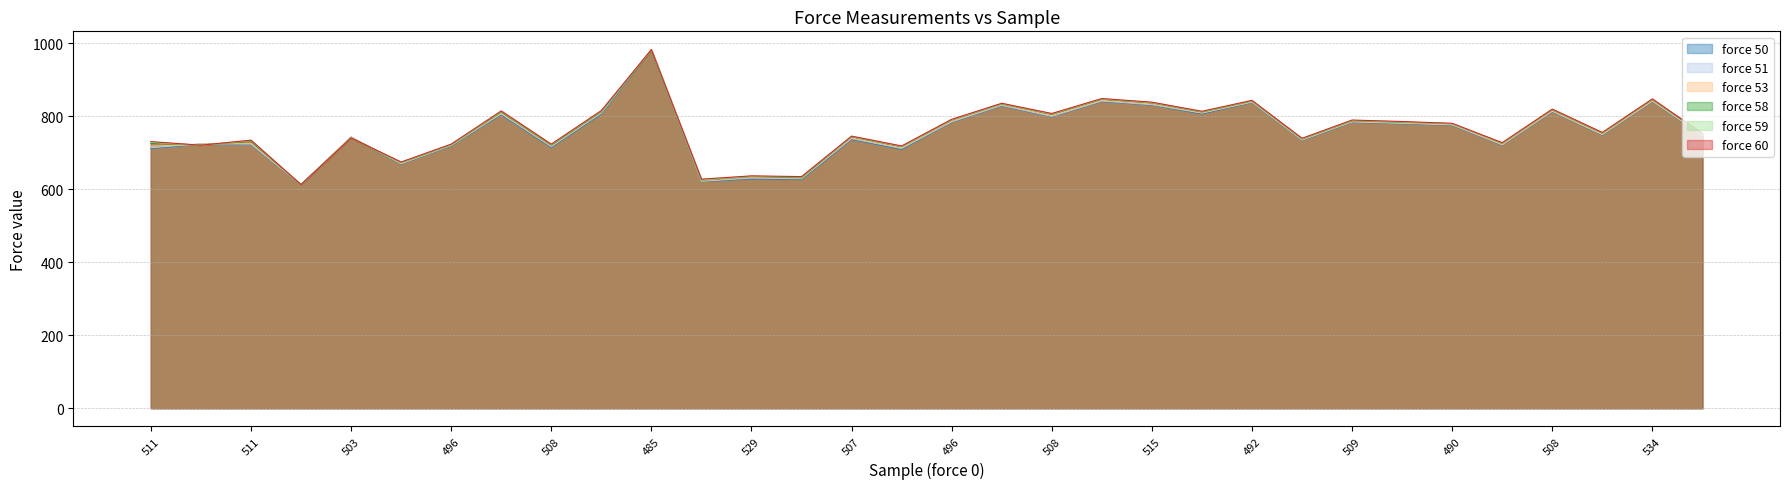

Reading left to right, list all the values displayed in this chart.

force 50: 511=712	512=724	511=723	538=613	503=743	512=669	496=719	518=805	508=715	535=807	485=982	500=621	529=629	506=627	507=737	483=710	496=784	527=829	508=799	505=841	515=831	513=807	492=838	531=734	509=784	510=780	490=776	512=721	508=813	495=749	534=841	530=747
force 51: 511=714	512=725	511=724	538=613	503=744	512=670	496=720	518=807	508=717	535=809	485=983	500=622	529=631	506=629	507=739	483=712	496=785	527=830	508=800	505=842	515=832	513=809	492=839	531=735	509=785	510=781	490=777	512=722	508=814	495=750	534=842	530=748
force 53: 511=718	512=724	511=727	538=613	503=743	512=671	496=721	518=809	508=719	535=811	485=984	500=623	529=633	506=630	507=741	483=714	496=787	527=832	508=802	505=844	515=834	513=810	492=840	531=736	509=786	510=782	490=778	512=723	508=815	495=751	534=843	530=749
force 58: 511=726	512=722	511=731	538=613	503=741	512=673	496=722	518=812	508=721	535=813	485=981	500=625	529=635	506=632	507=744	483=717	496=790	527=834	508=806	505=847	515=837	513=812	492=842	531=738	509=788	510=784	490=780	512=726	508=818	495=754	534=846	530=751
force 59: 511=729	512=721	511=734	538=613	503=741	512=674	496=723	518=814	508=723	535=815	485=982	500=626	529=636	506=634	507=745	483=718	496=791	527=835	508=807	505=848	515=838	513=813	492=843	531=739	509=789	510=785	490=780	512=727	508=819	495=755	534=847	530=752
force 60: 511=731	512=721	511=735	538=613	503=741	512=675	496=724	518=815	508=724	535=816	485=983	500=628	529=637	506=635	507=746	483=719	496=792	527=836	508=808	505=849	515=839	513=814	492=844	531=740	509=790	510=786	490=781	512=728	508=820	495=756	534=848	530=753